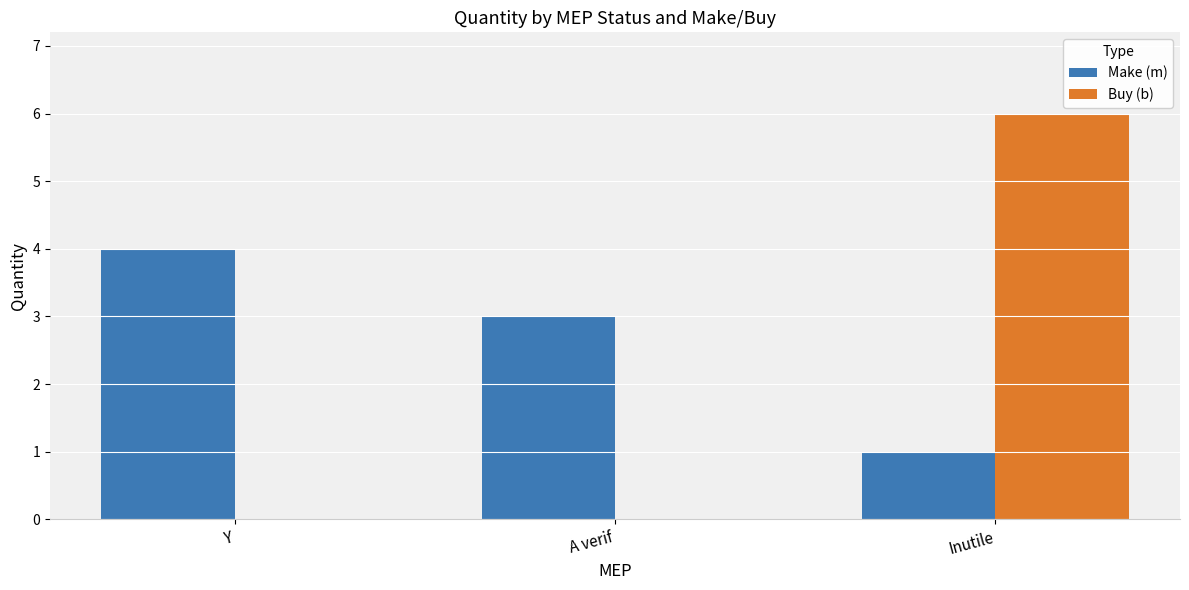

Which series has the largest total across all categories?

Make (m)